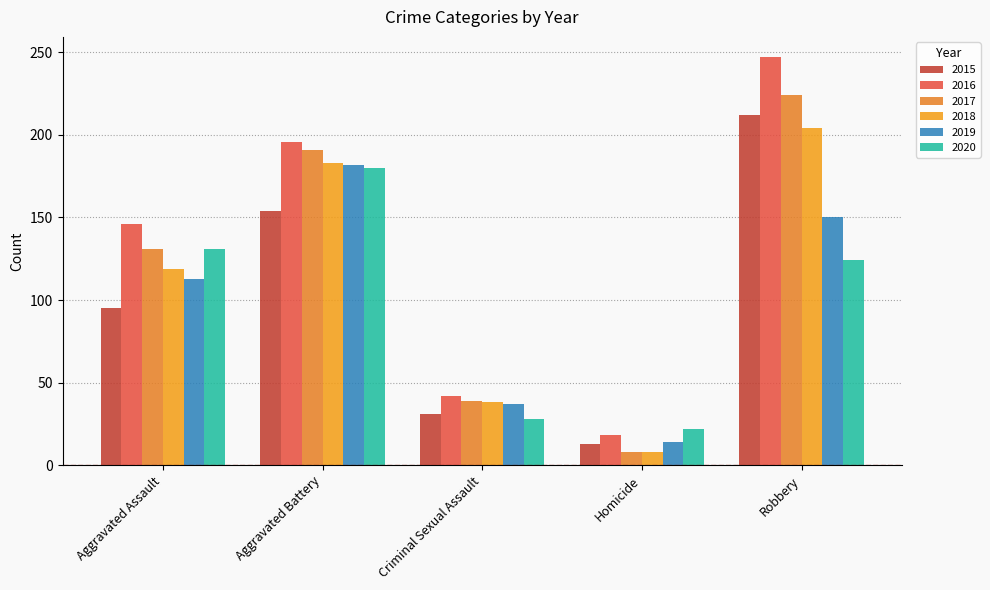

Which label corresponds to the smallest value in the chart?

Homicide